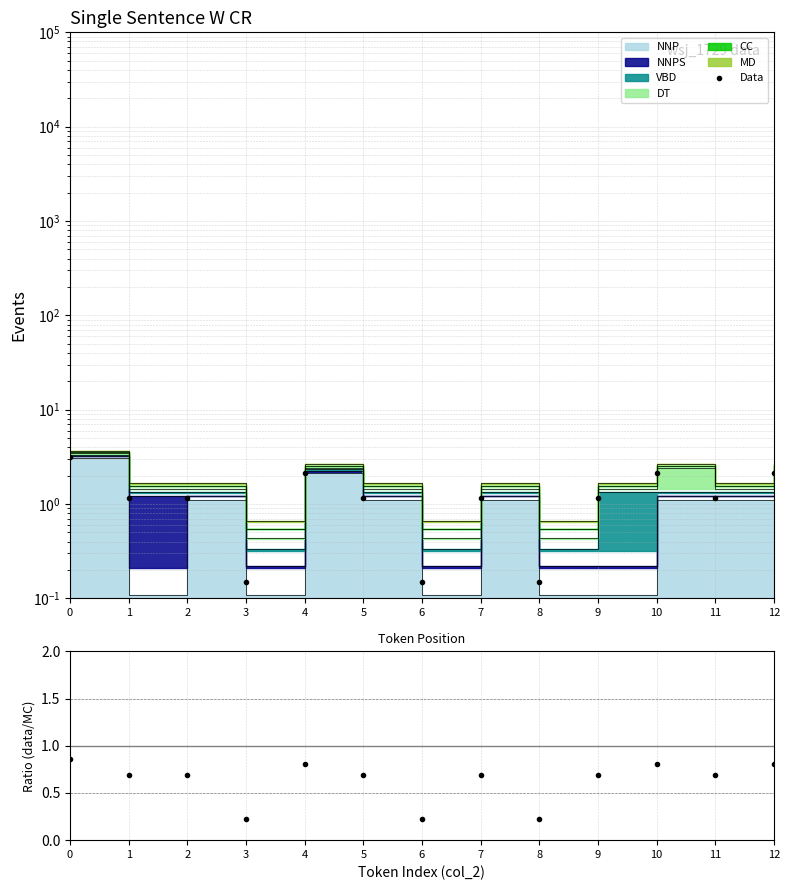

In Data, how many points are higher than both neighbors (excluding endpoints)?

3